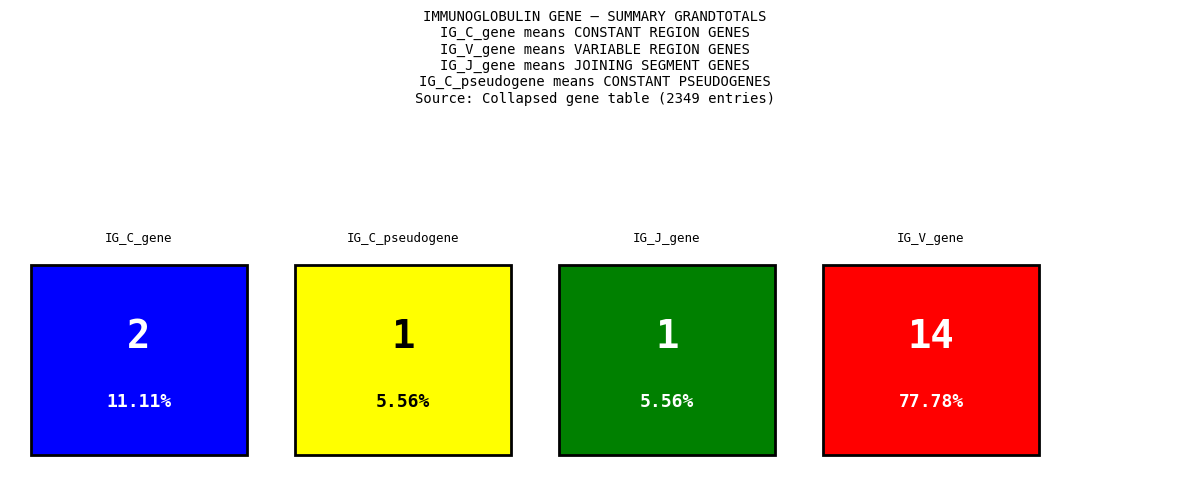

Reading left to right, extract all data points from this chart.

2	1	1	14